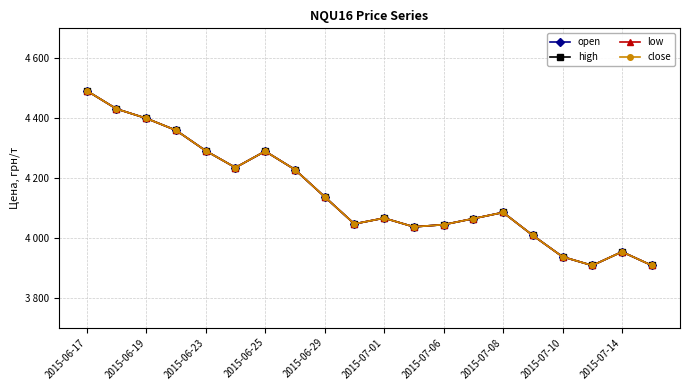

What is the value of the close point at the 6th from the left?

4234.7